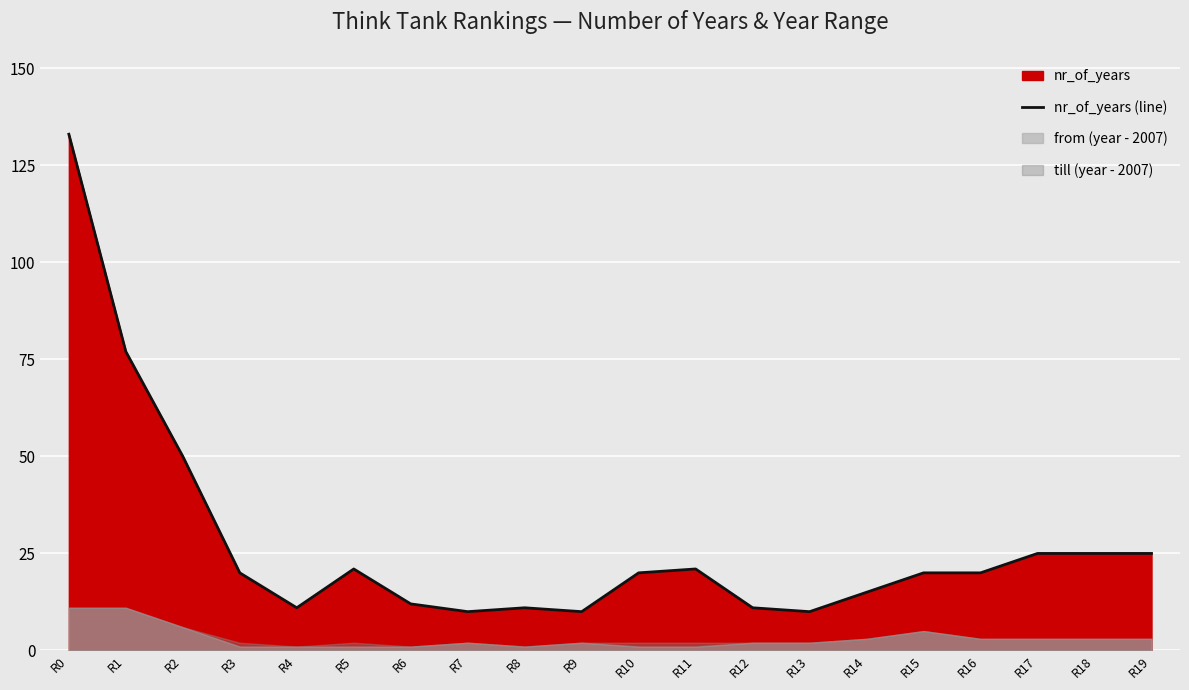

Which label corresponds to the smallest value in the chart?

R7